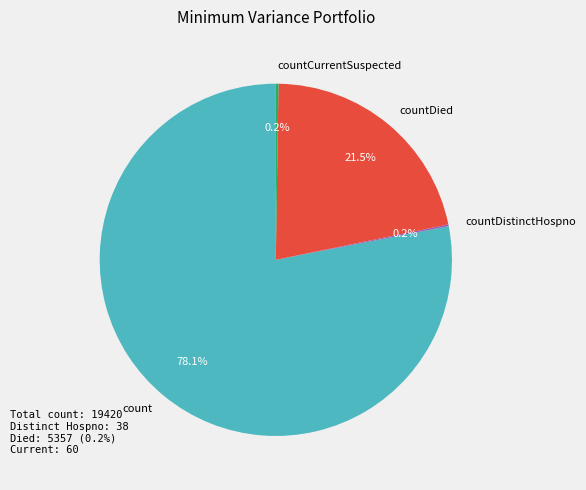

To the nearest percent, what is the difference between the largest and smallest slice percentages?

78%